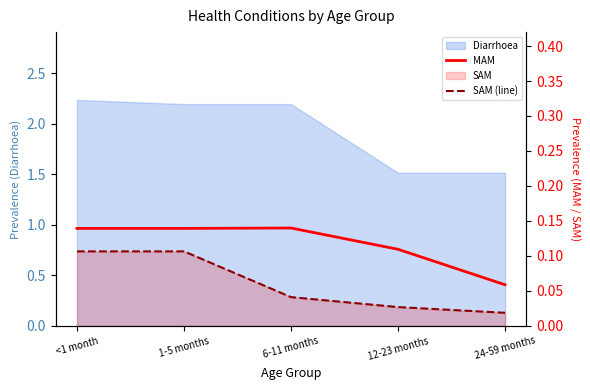

How many MAM values are between 0 and 1?

5